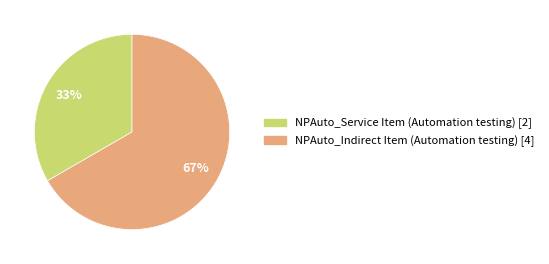

What is the largest slice in the pie chart?

NPAuto_Indirect Item (Automation testing)